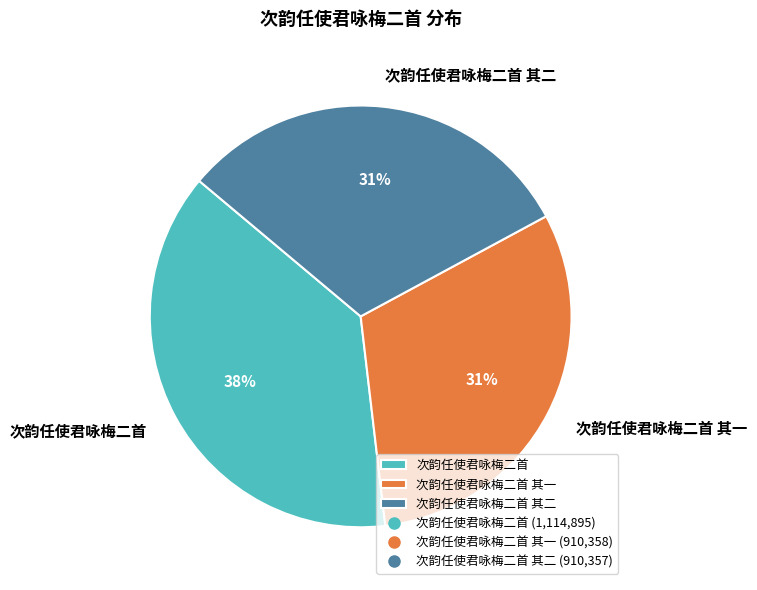

How many segments does this pie chart have?

3